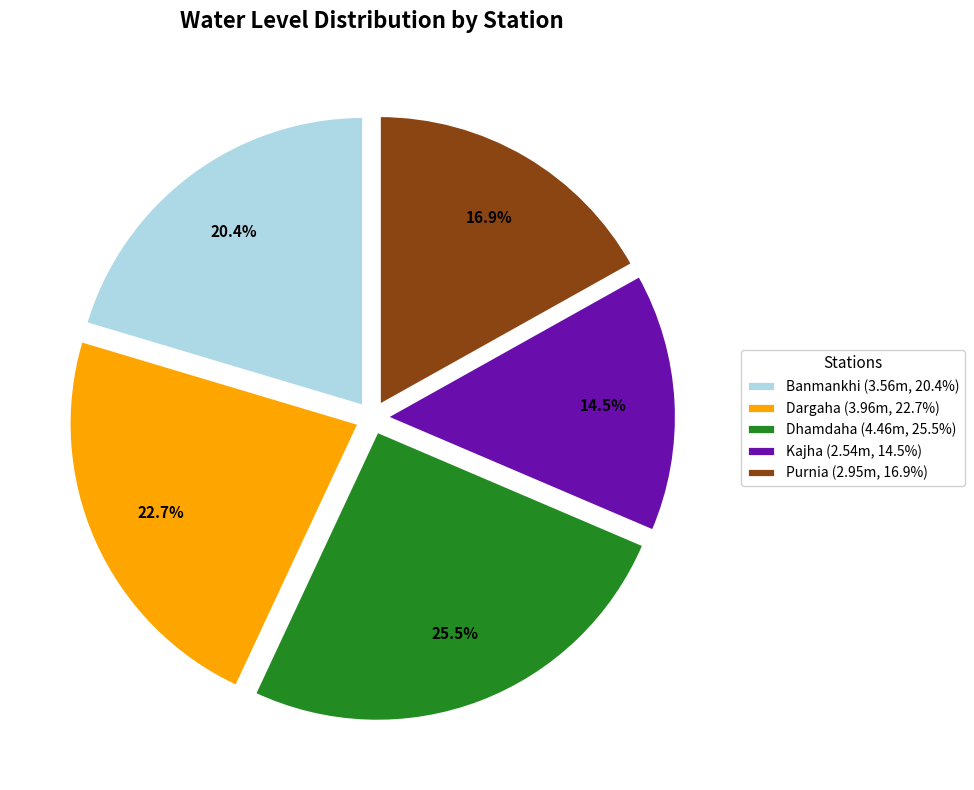

Does Banmankhi account for over 50% of the chart?

No